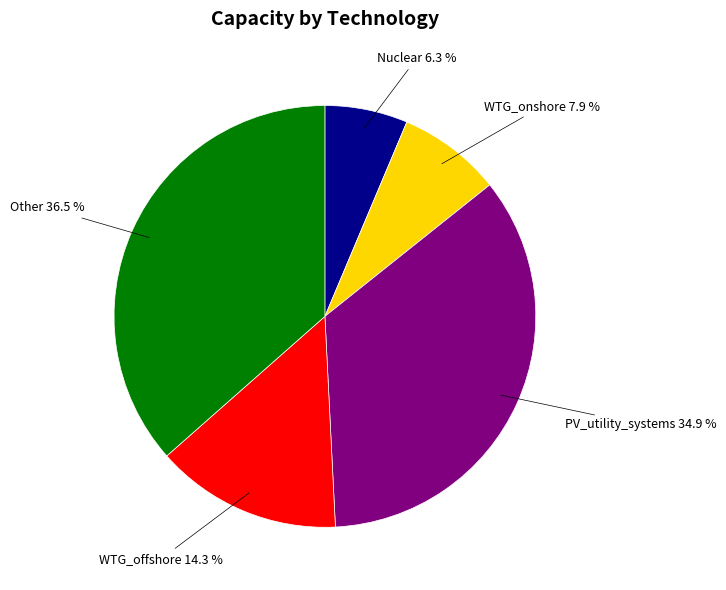

Is there a majority slice in this chart?

No